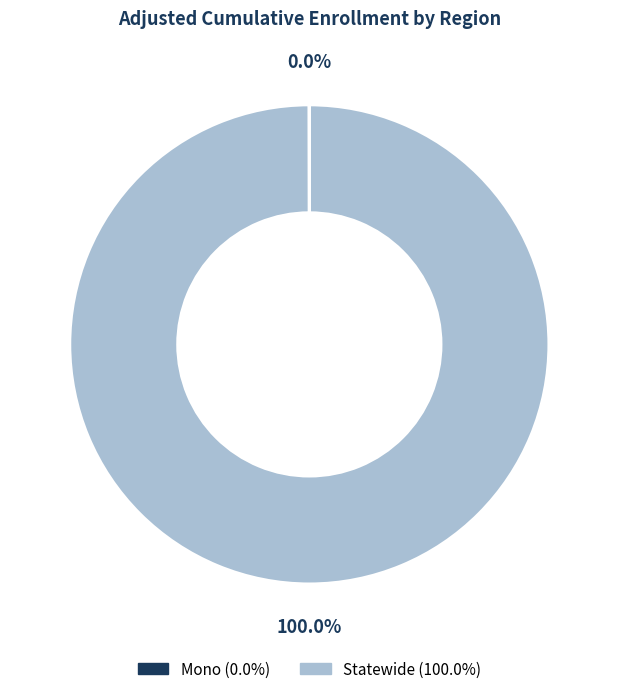

Which category has the biggest portion of the pie?

Statewide